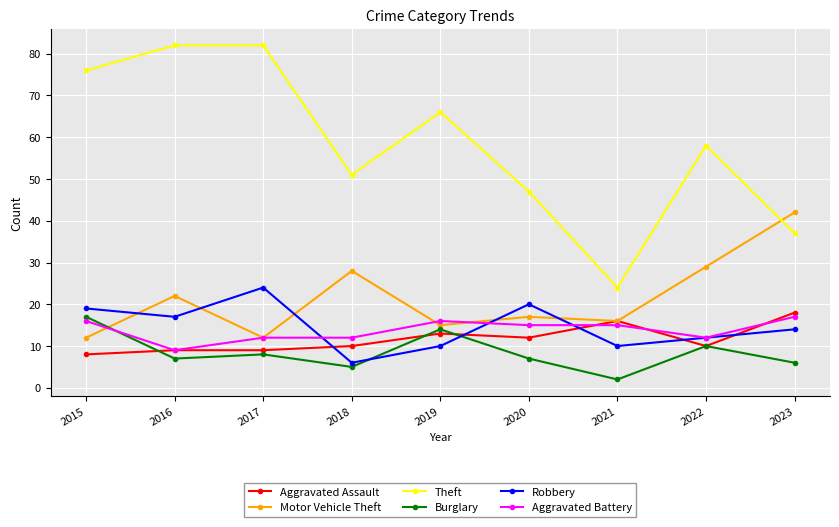

Which series has the largest total across all categories?

Theft